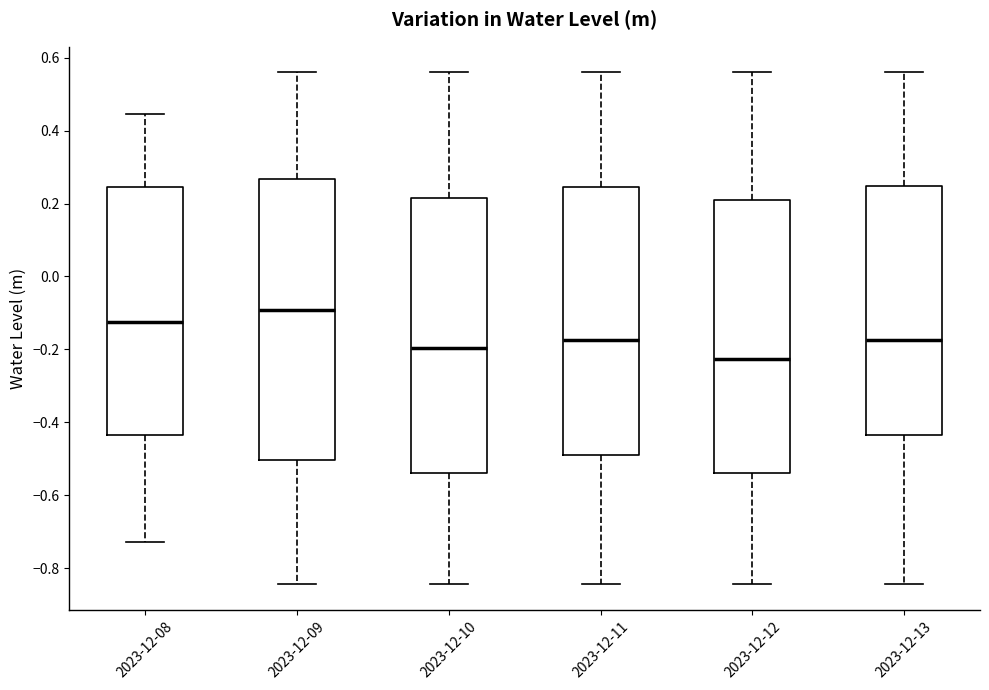

Which box's median line is the lowest?

2023-12-12